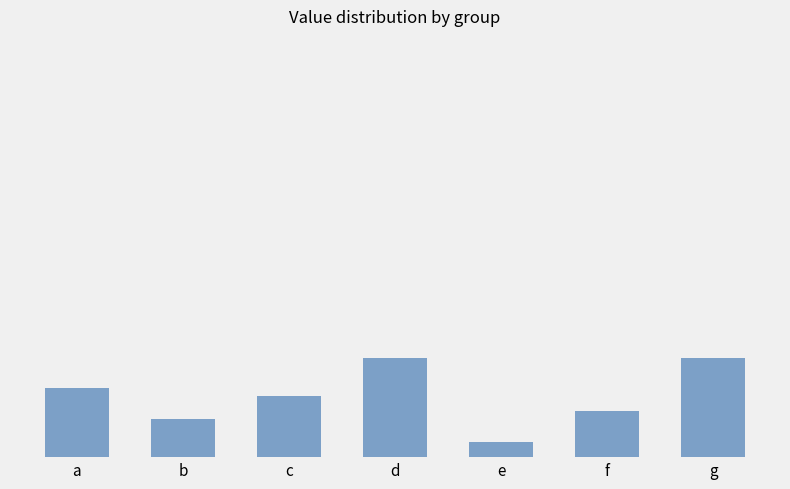

What is the change in value from b to f?

+1